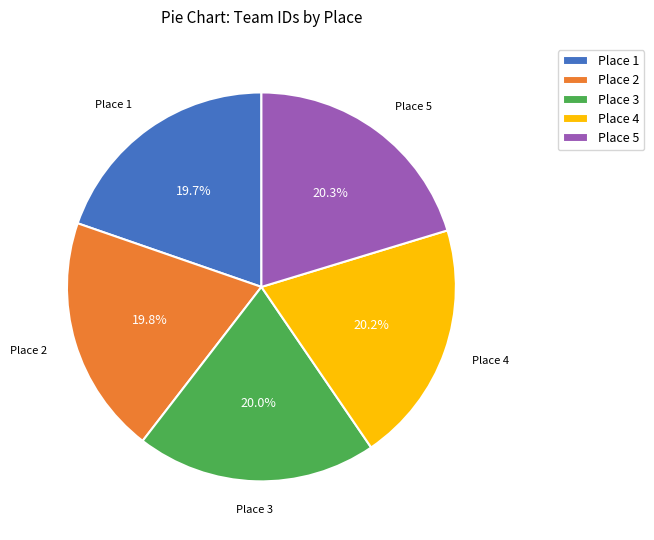

Combined, what portion of the pie is Place 2 and Place 4?

40.0%